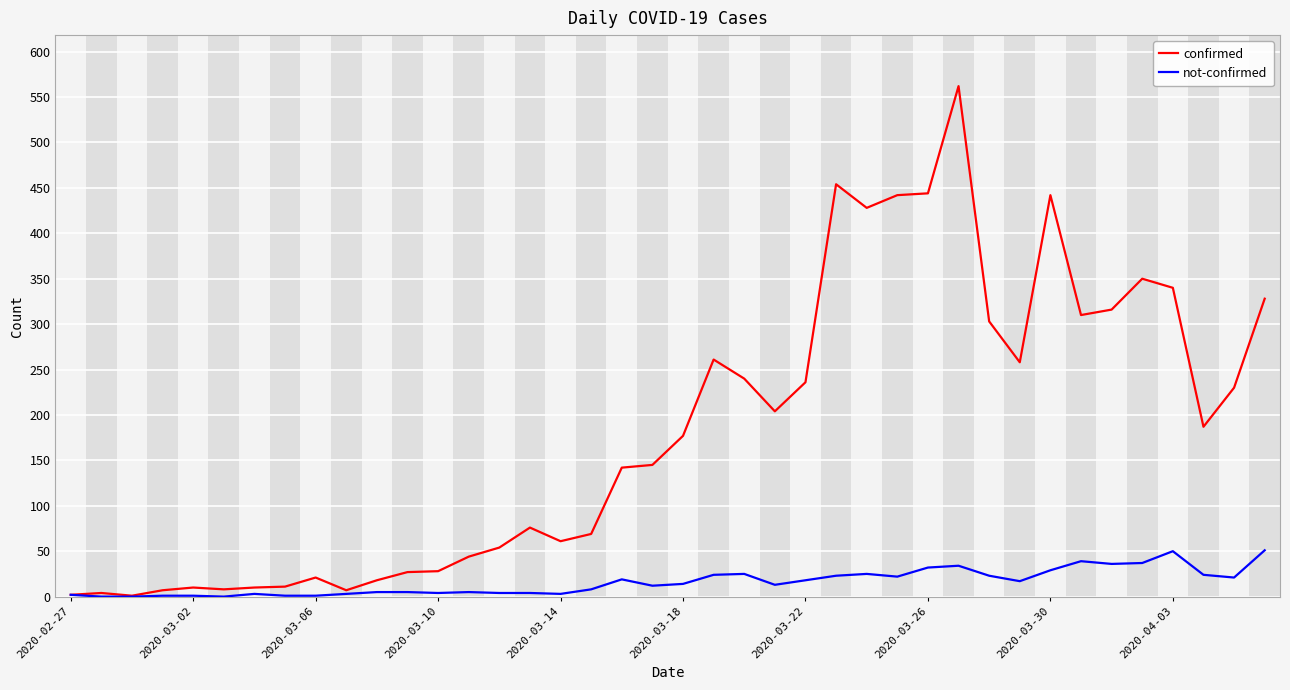

Which series has the largest total across all categories?

confirmed